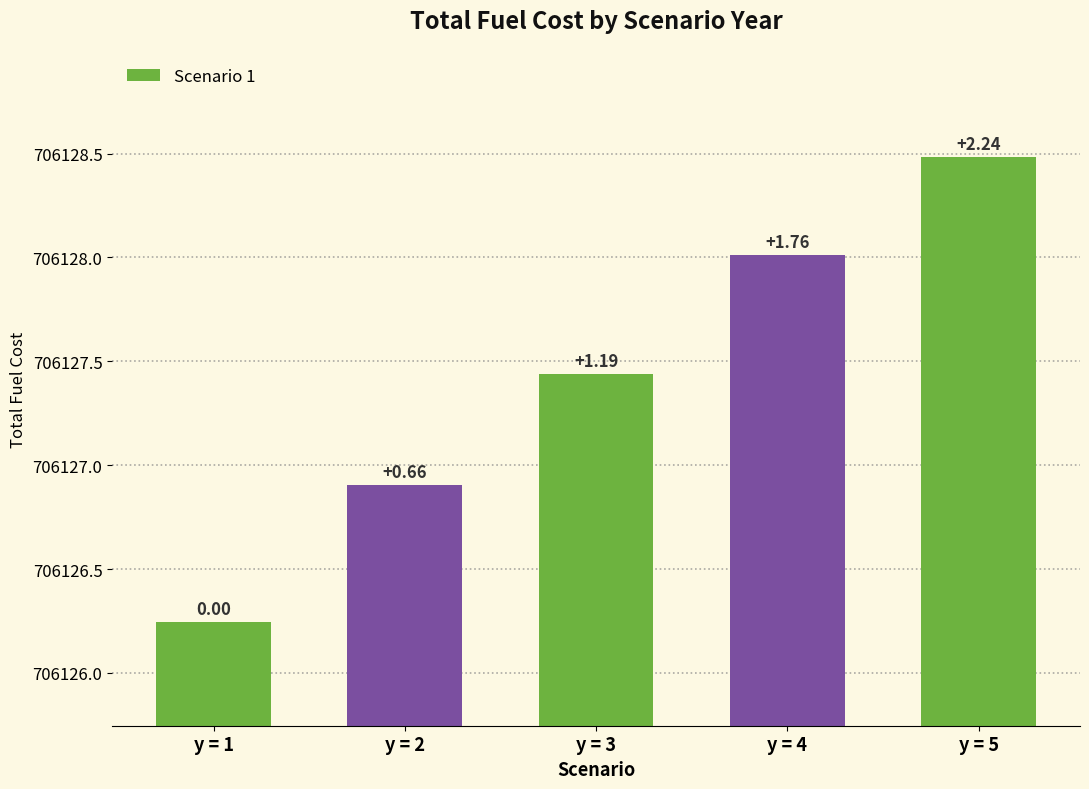

At which label is the value closest to 706127?

y = 2